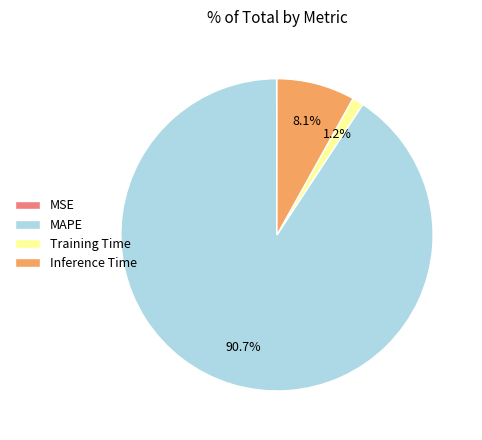

Which slice represents more than half of the pie?

MAPE